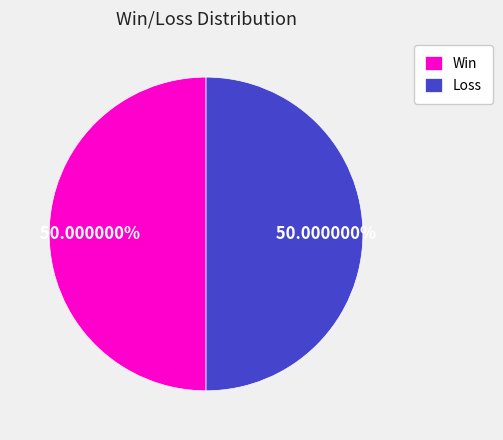

Is the sum of Win and Loss greater than half?

Yes